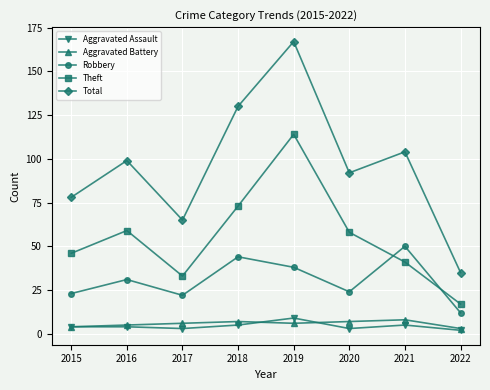

What are all the series names shown in the legend?

Aggravated Assault, Aggravated Battery, Robbery, Theft, Total